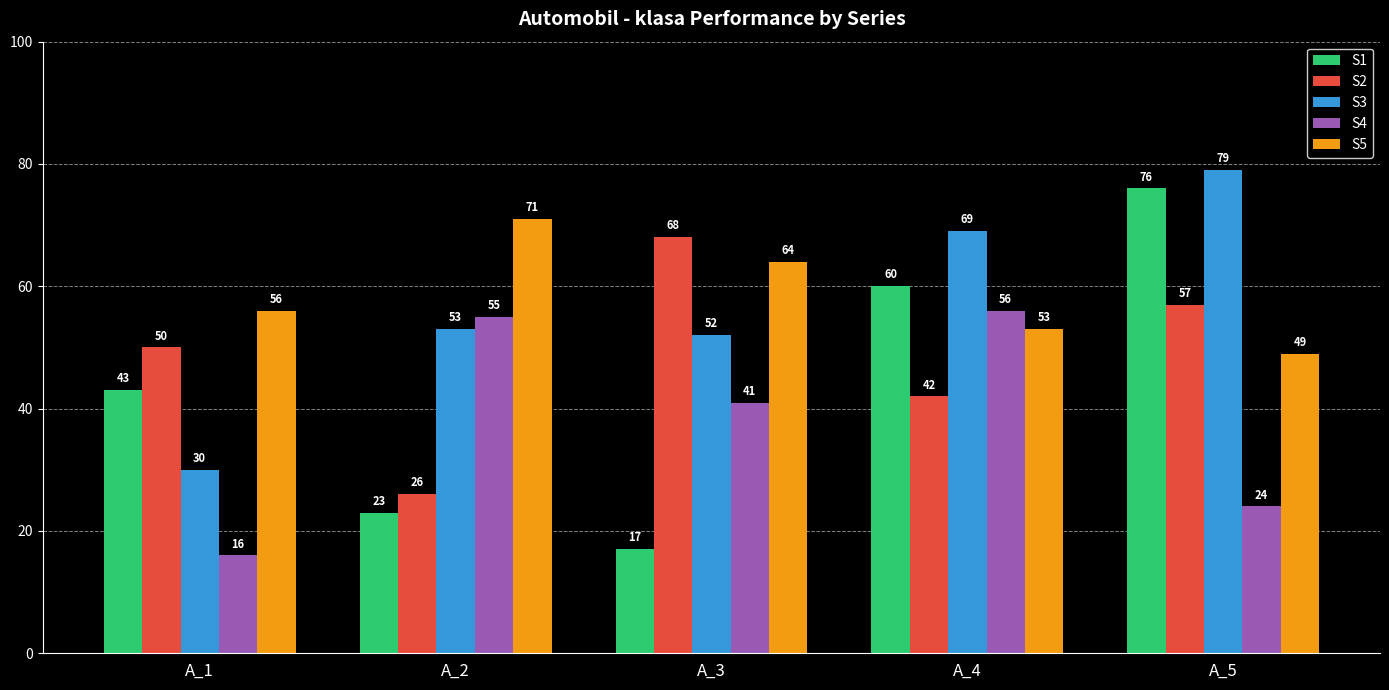

What is the sum of all S4 values?

192